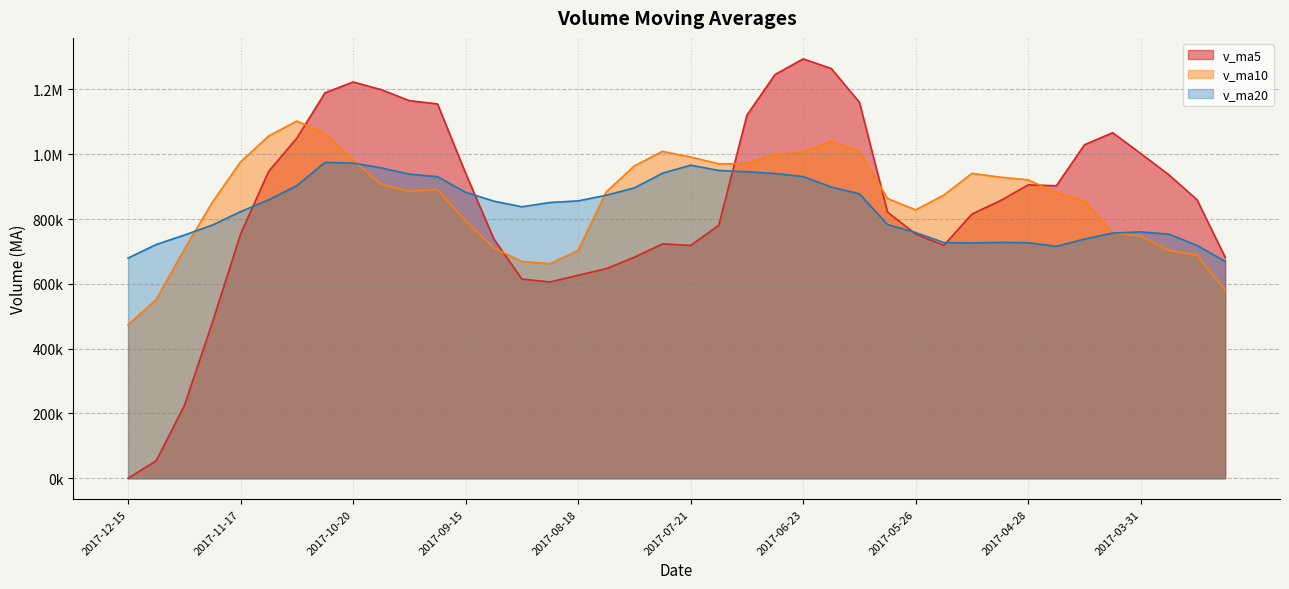

What are all the series names shown in the legend?

v_ma5, v_ma10, v_ma20